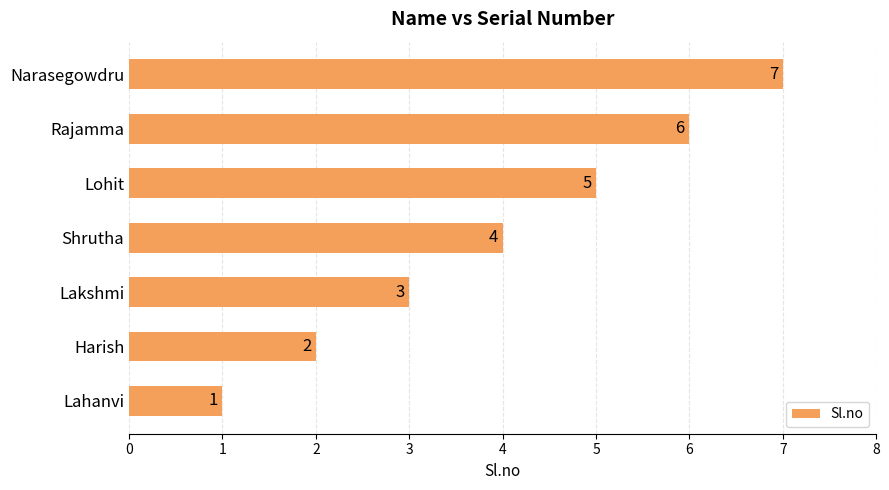

How many values are below 4?

3